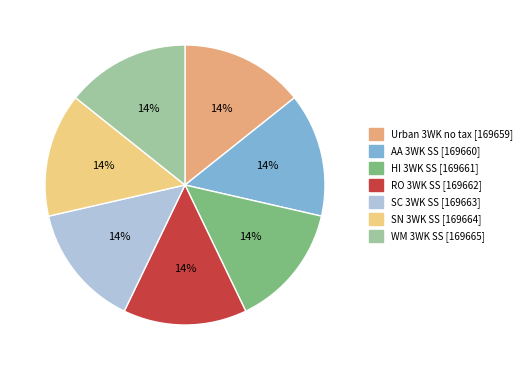

Is the sum of SC 3WK SS [169663] and HI 3WK SS [169661] greater than half?

No